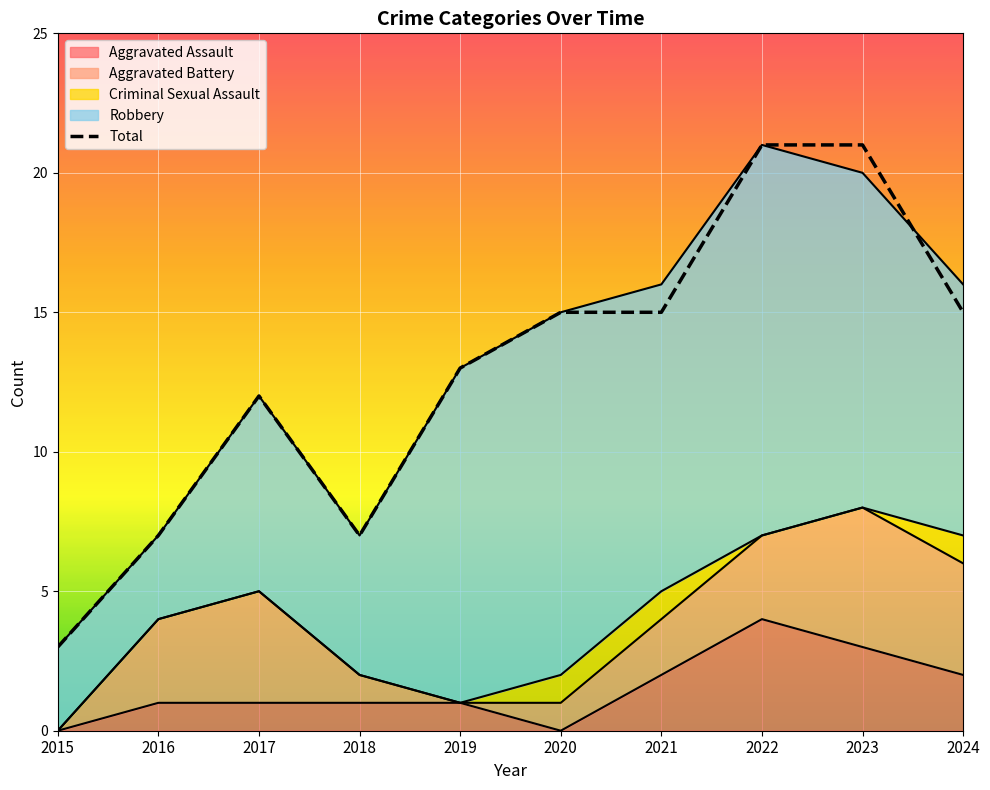

What is the maximum value shown in the chart?

21